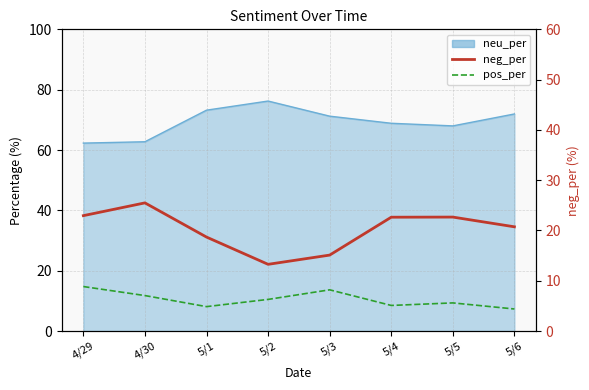

What is the label of the 7th point from the right?

4/30